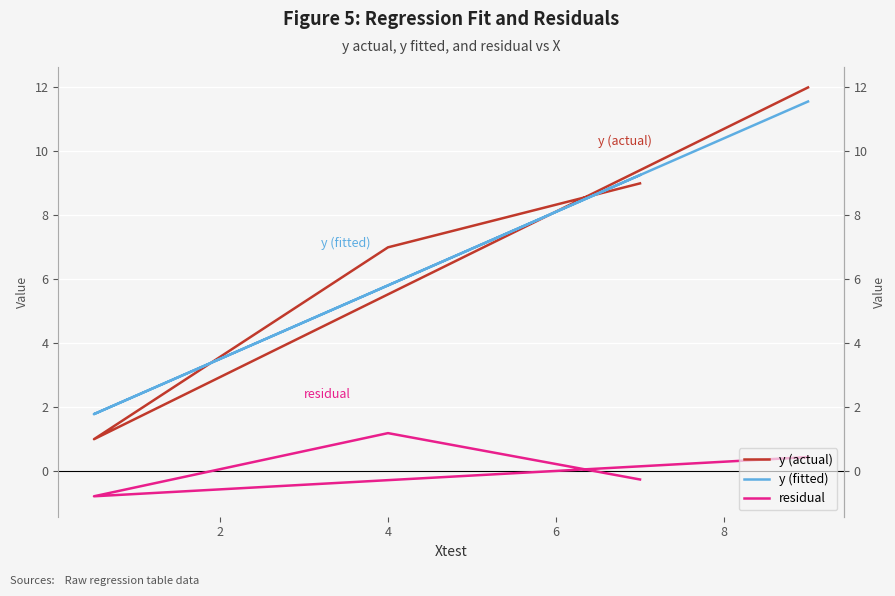

List the series in order of their peak value, highest first.

y (actual), y (fitted), residual